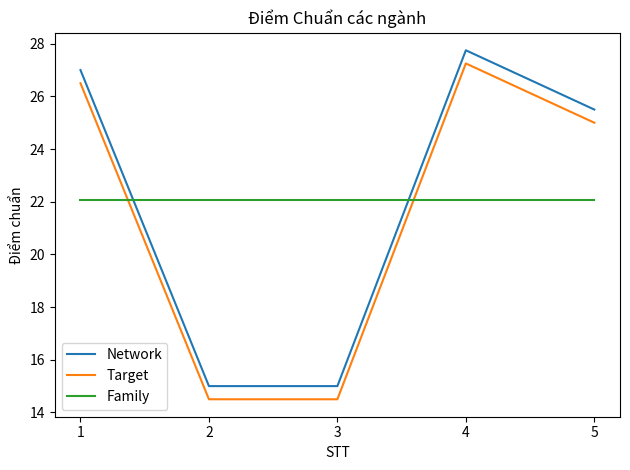

At which category is the sum across all series the highest?

4